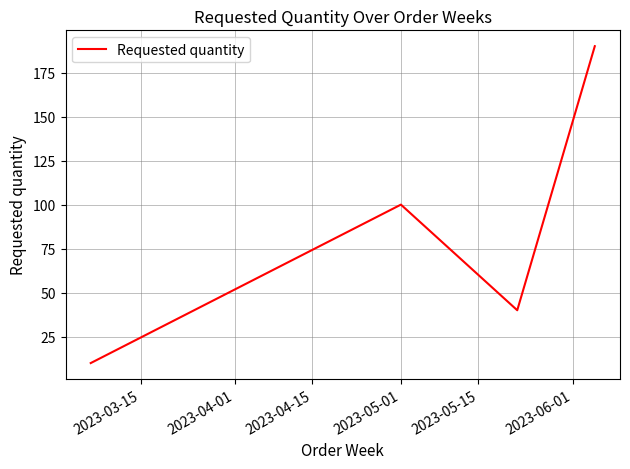

What is the difference between the maximum and minimum values?

180